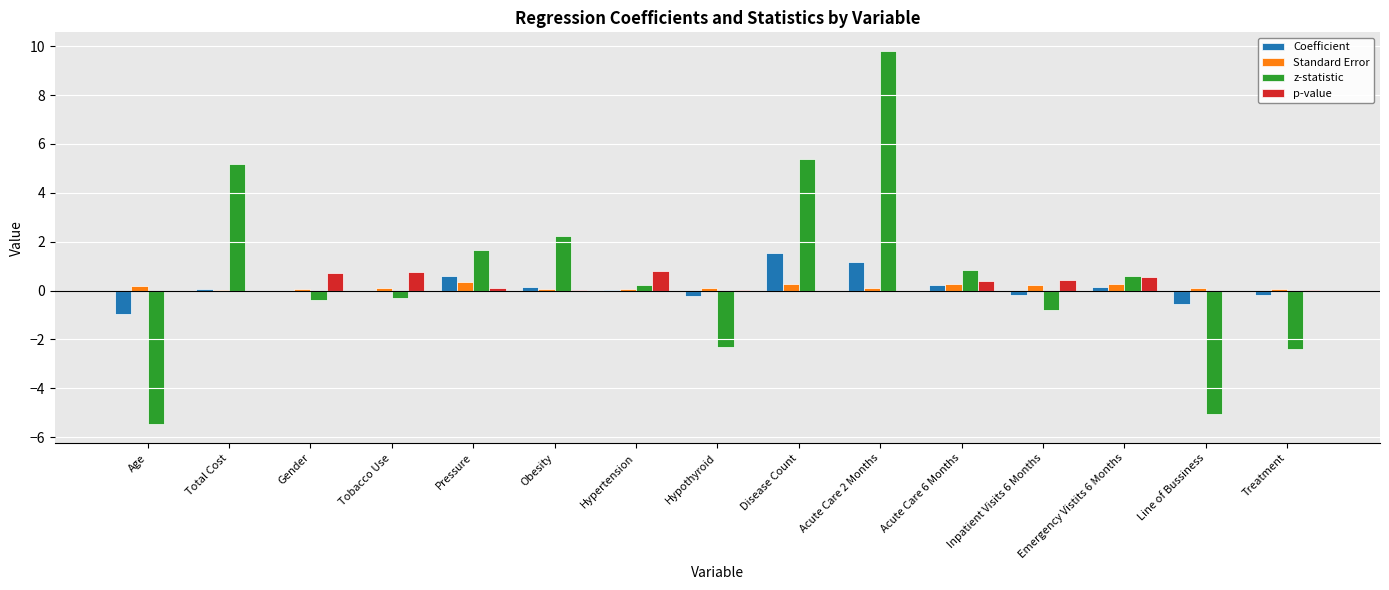

What is the sum of all z-statistic values?

9.2